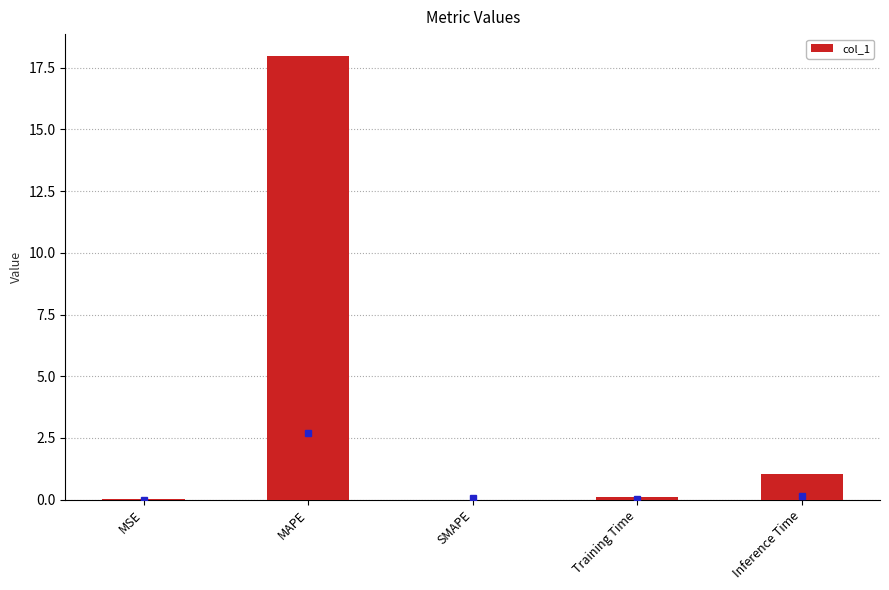

Are the bars horizontal?

No